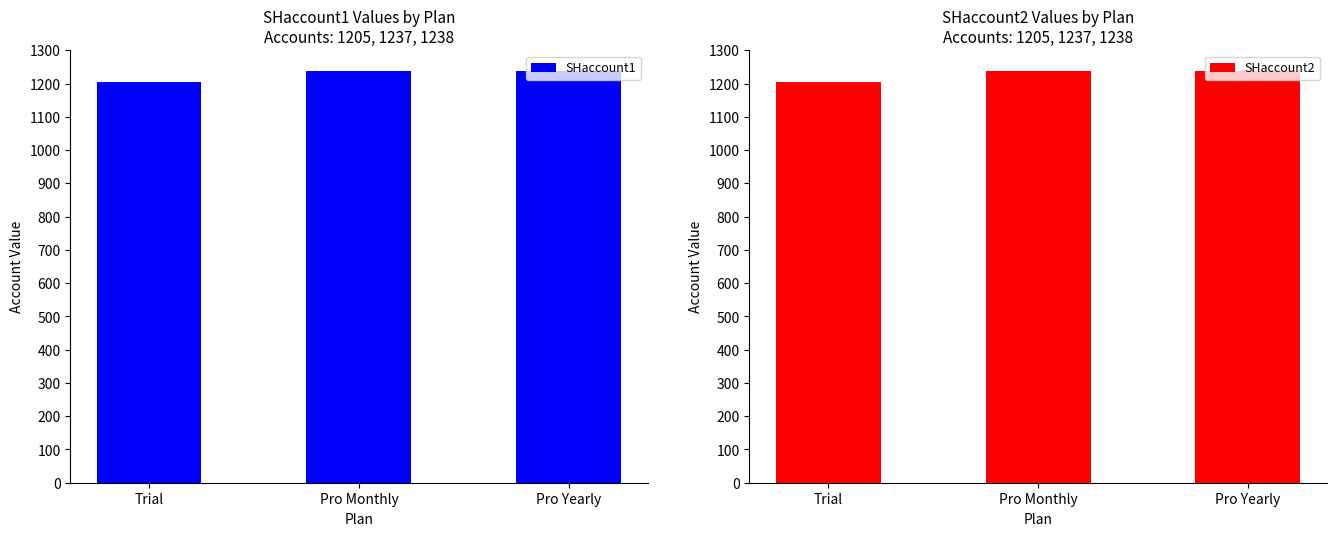

What is the value of the SHaccount1 bar at the 2nd from the left?

1237